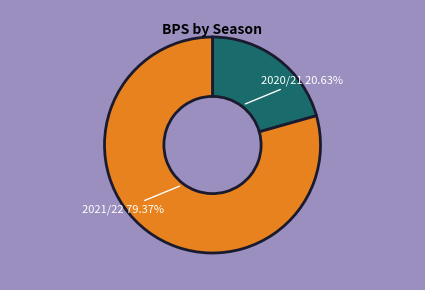

Does any single category account for the majority?

Yes